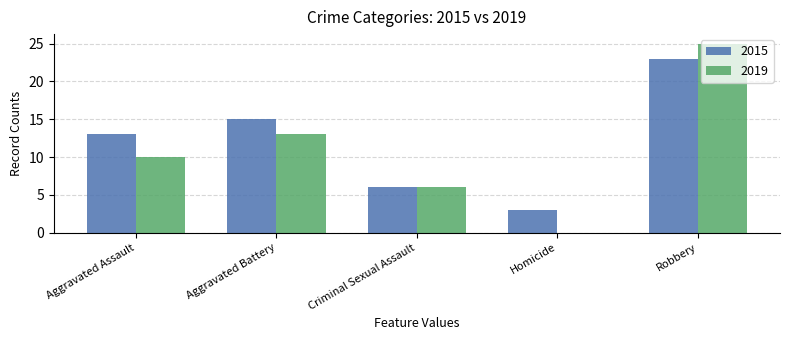

What is the maximum value for 2019?

25